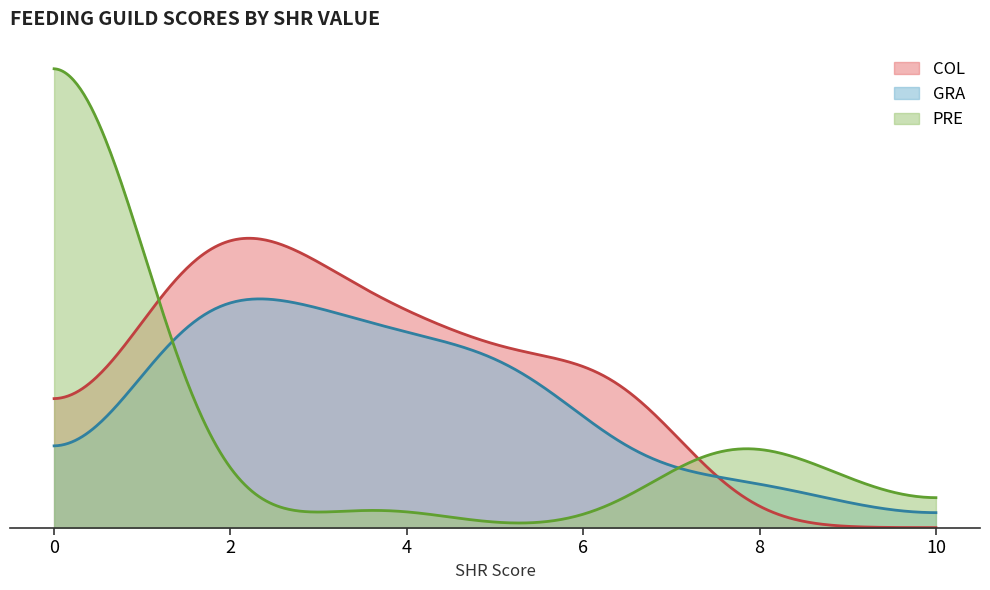

Does the chart display data point markers on the line(s)?

No